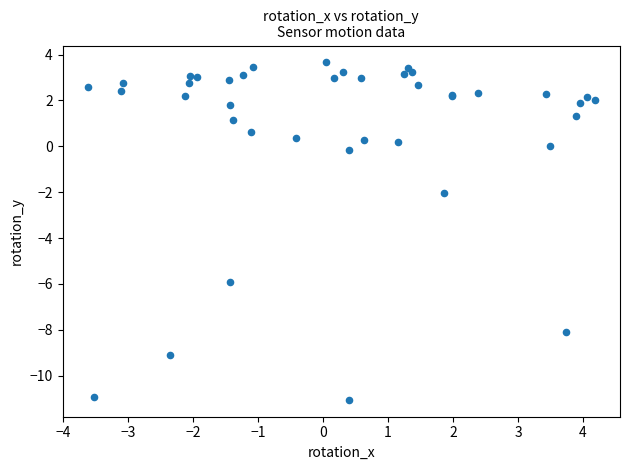

What Y value in the scatter plot is closest to -3?

-2.1